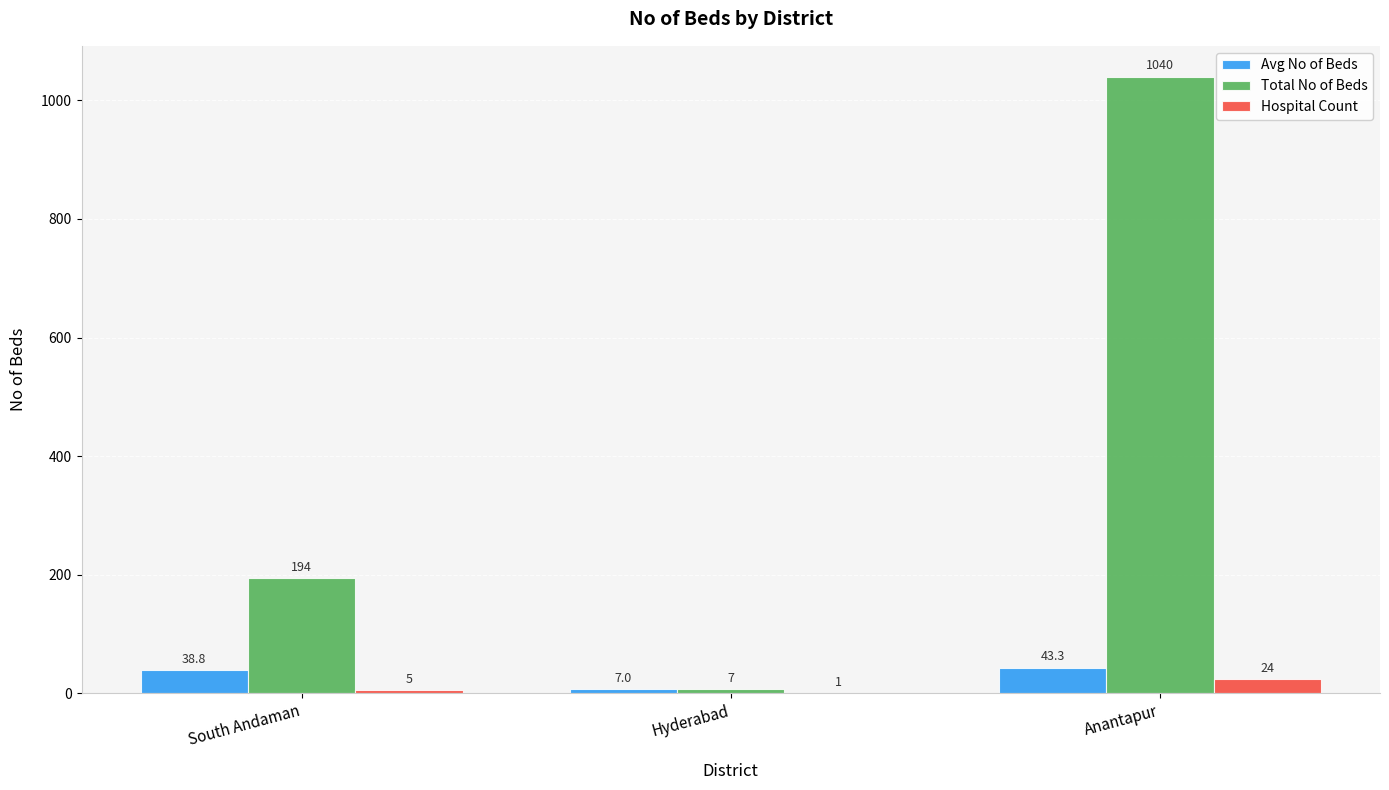

Is the value of Avg No of Beds at South Andaman greater than the value of Hospital Count at Hyderabad?

Yes